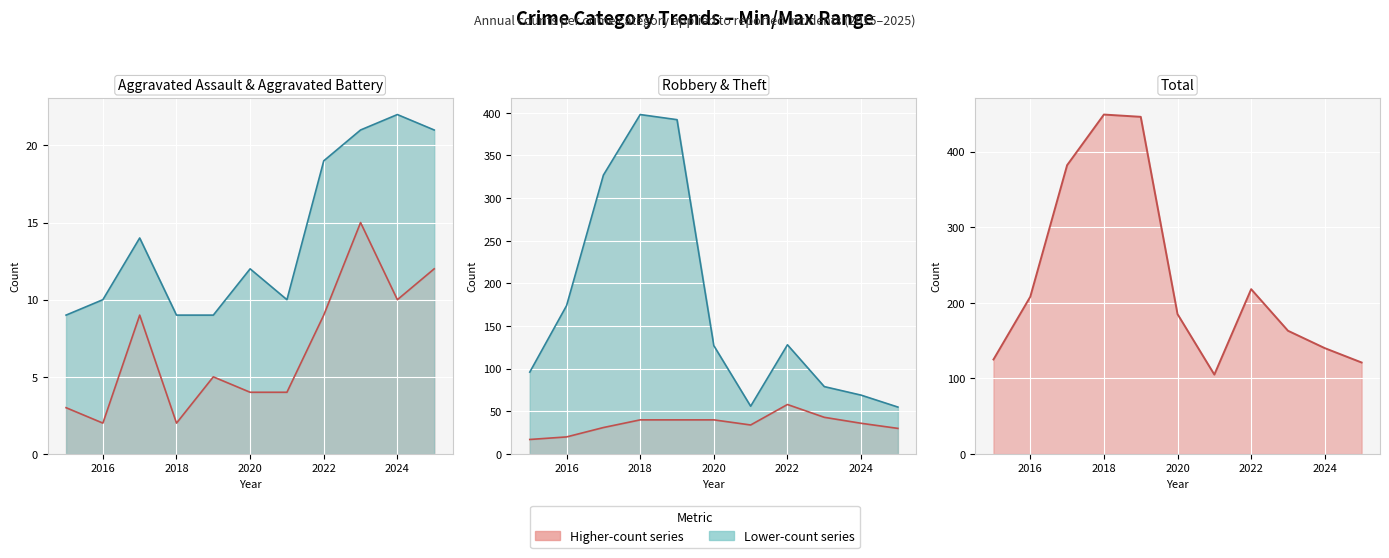

What is the difference between the maximum and minimum values in the Aggravated Battery series?

13